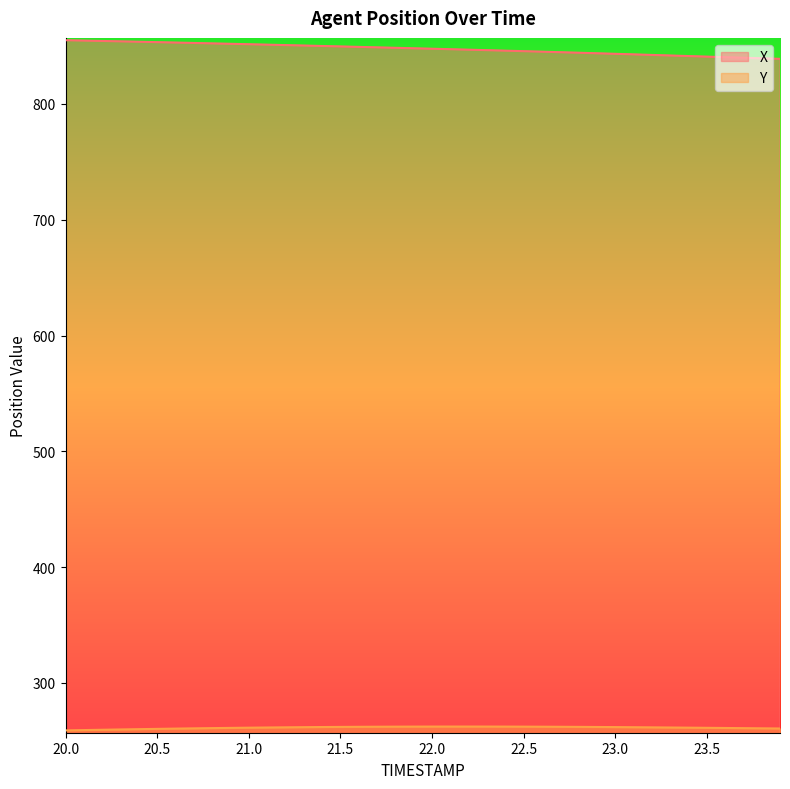

Which series has the largest range (max minus min)?

X